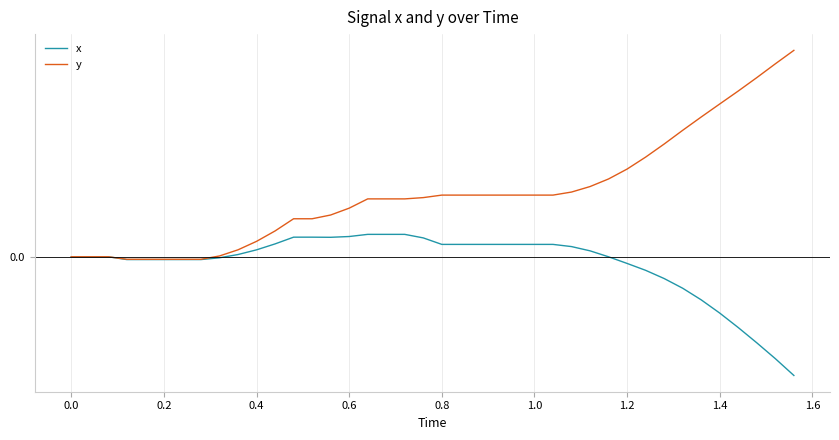

Does the chart have visible grid lines?

Yes